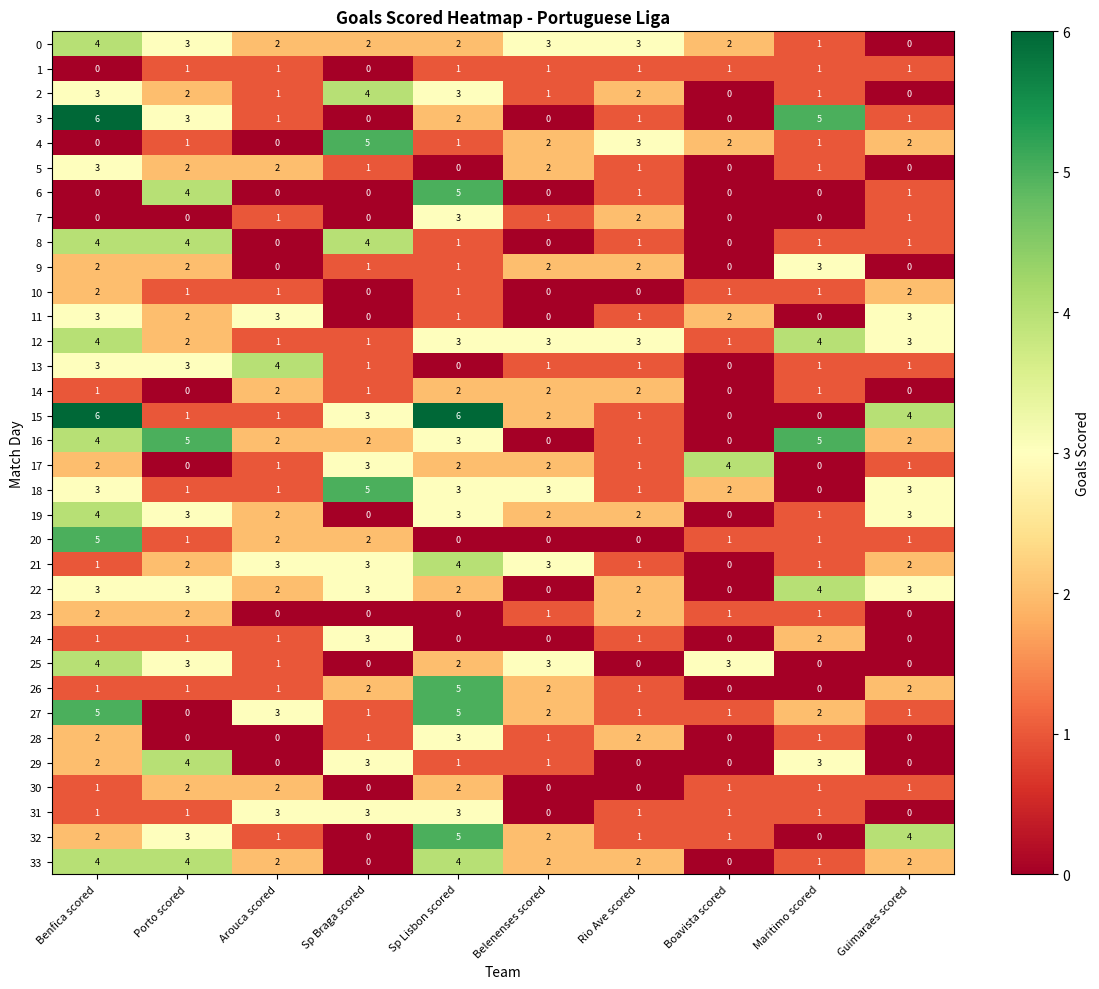

The value of 27 at Guimaraes scored is 1. True or false?

True